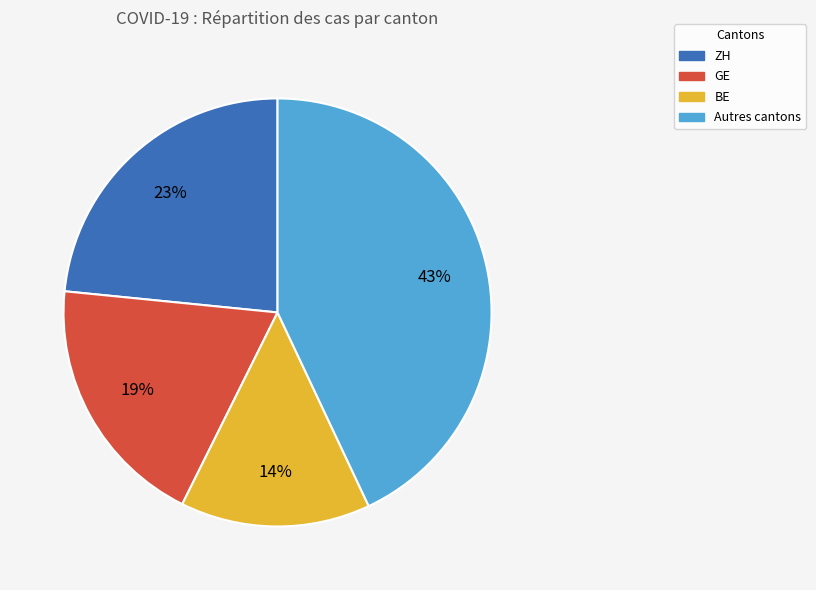

To the nearest percent, what is the average slice percentage?

25%